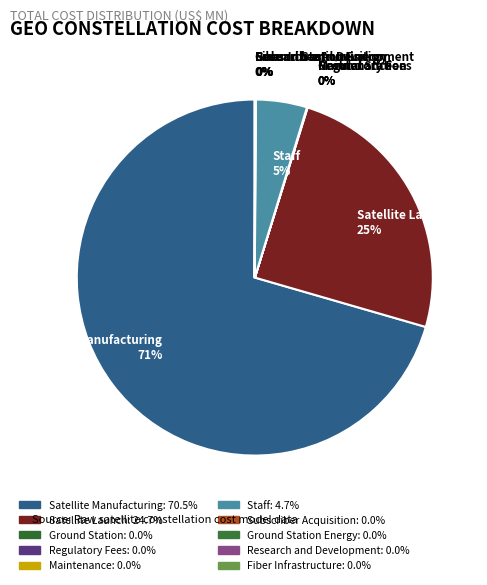

Is there any slice that represents more than half of the pie?

Yes